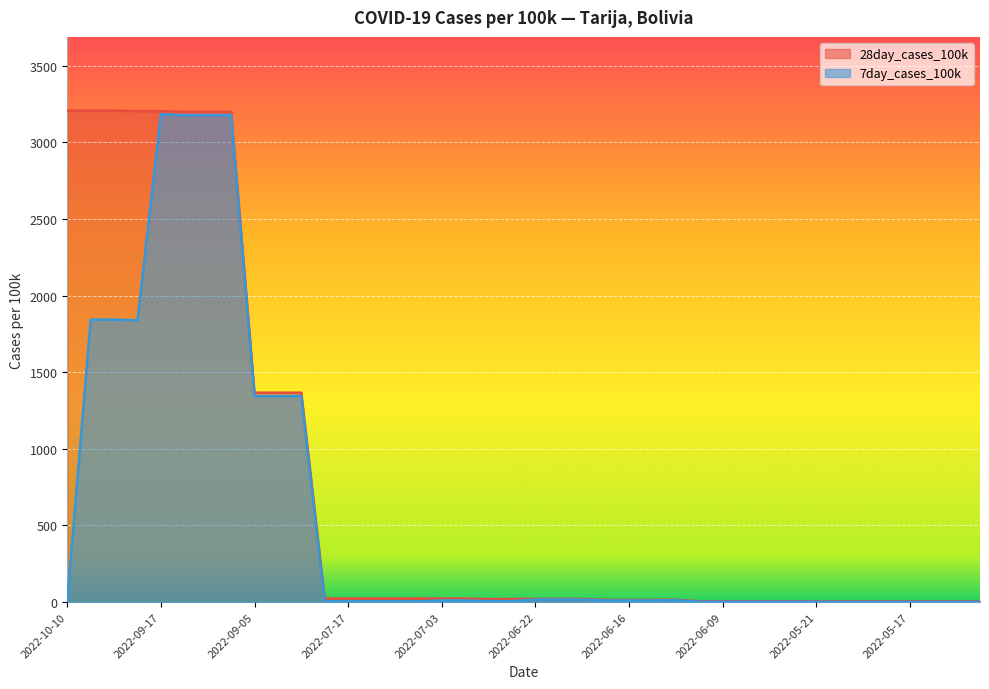

At how many categories does at least one series exceed 124?

11